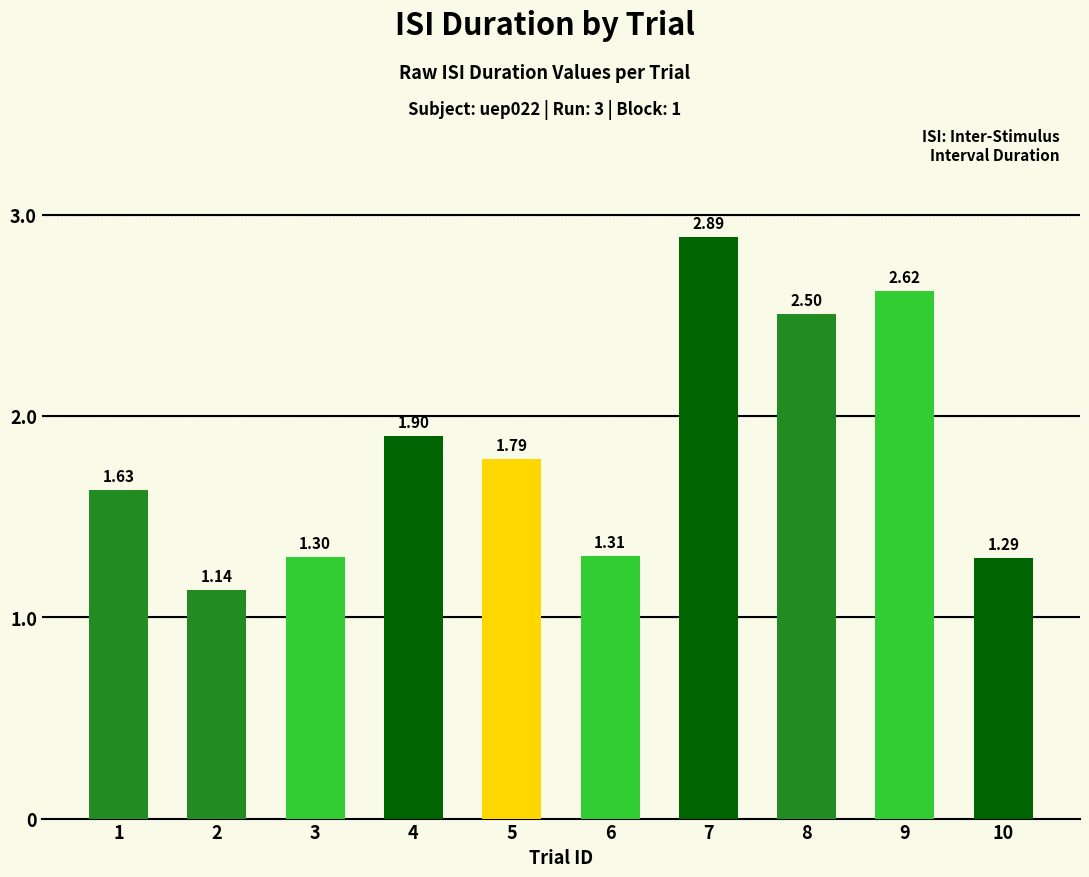

List the labels in order of value, largest first.

7, 9, 8, 4, 5, 1, 6, 3, 10, 2